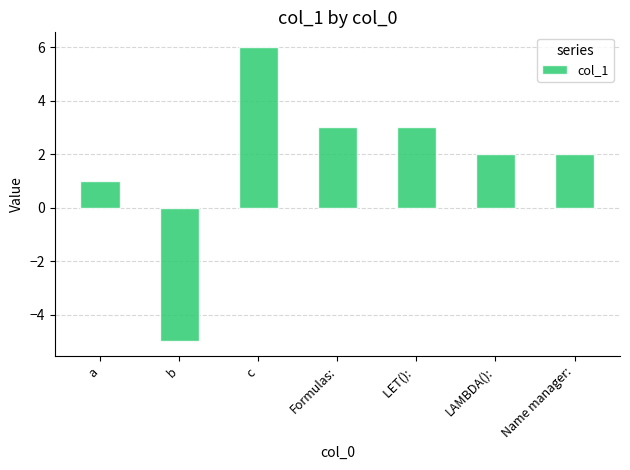

What position from the right is LET(): ?

3